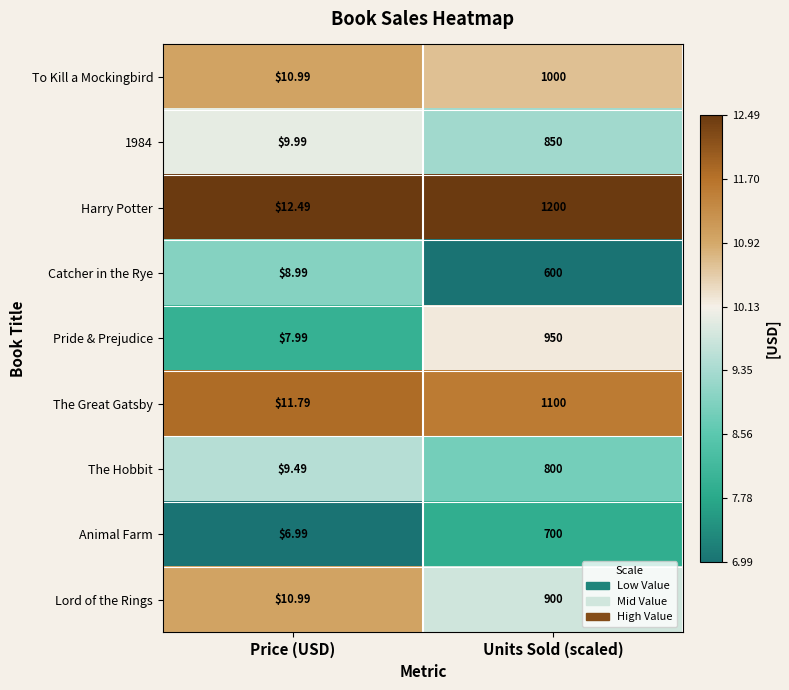

At which category does the chart reach its peak across all series?

Units Sold (scaled)